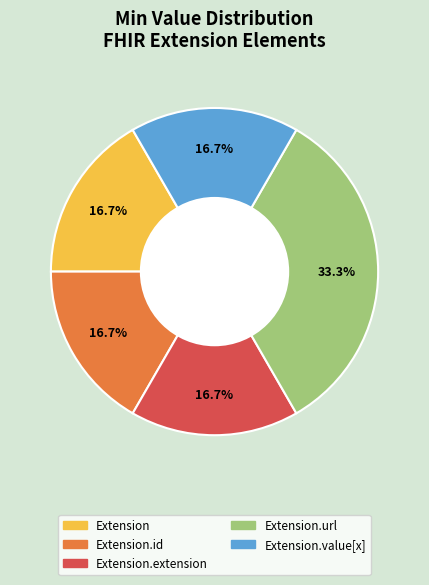

Is there any slice that represents more than half of the pie?

No